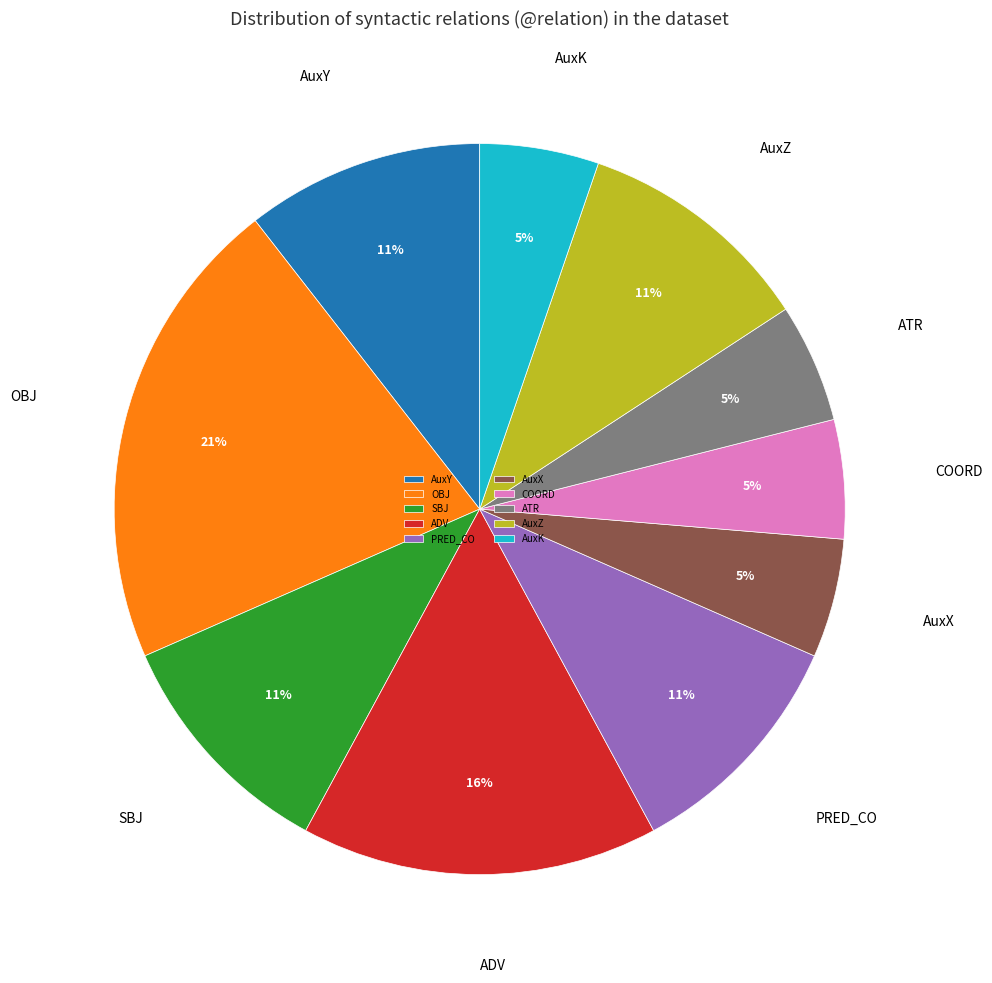

To the nearest percent, what is the difference between the largest and smallest slice percentages?

16%